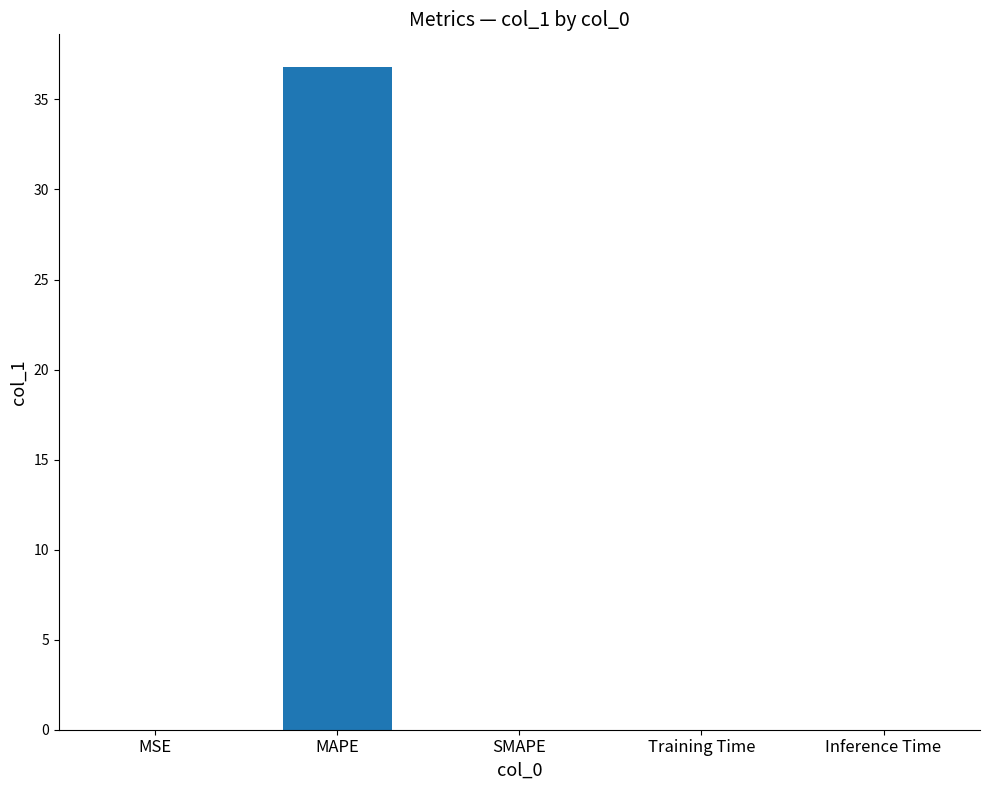

How many distinct data groups are displayed?

1